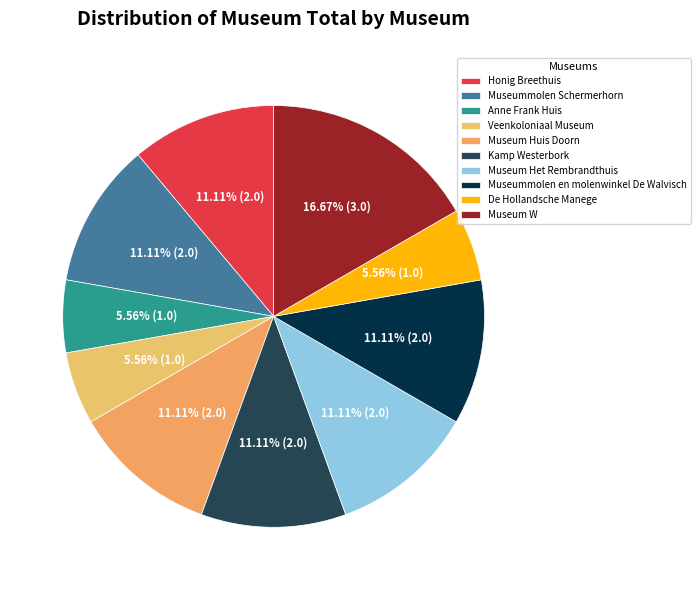

Approximately how many times larger is the value at Kamp Westerbork compared to Anne Frank Huis?

2.0